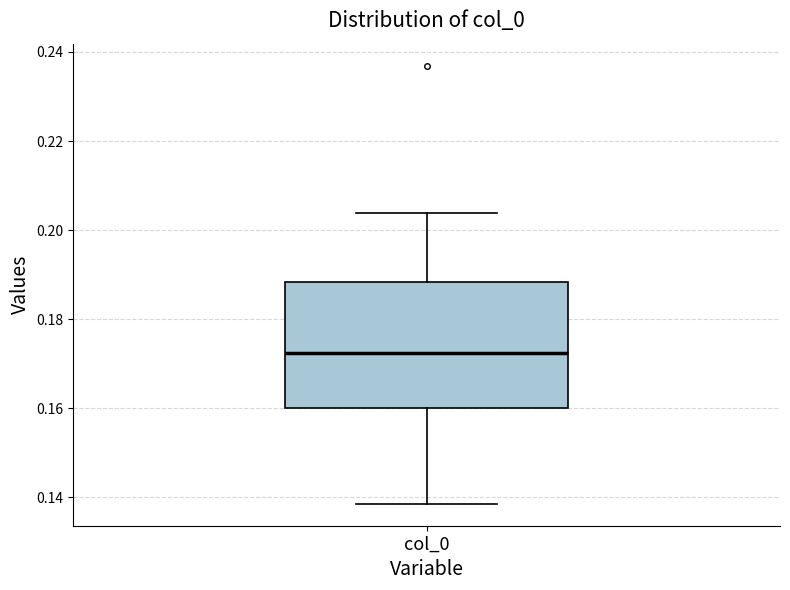

Where does the median line of the box for col_0 sit on the y-axis? The values are not printed on the chart, so give them approximately, as read against the axis.

0.172